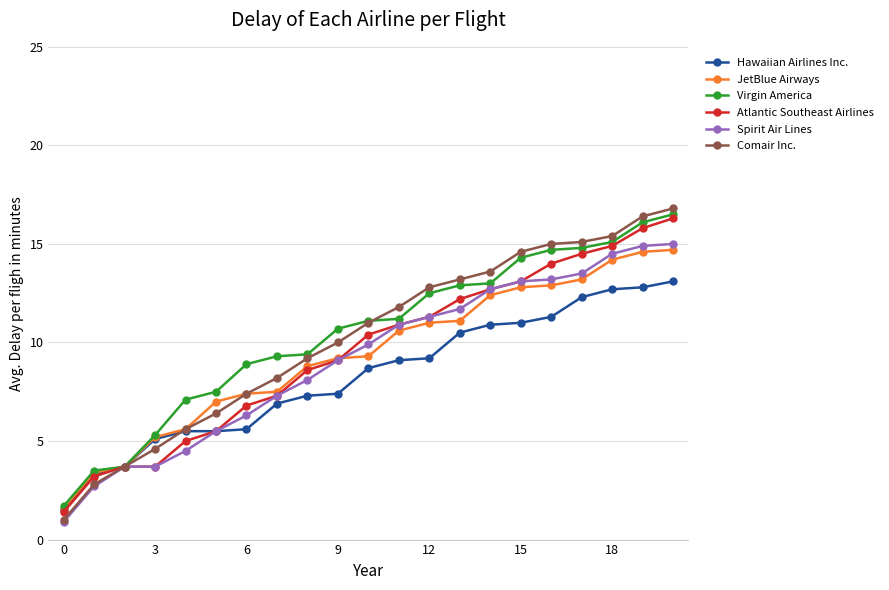

What is the difference between the second highest and second lowest values in the Virgin America series?

12.6